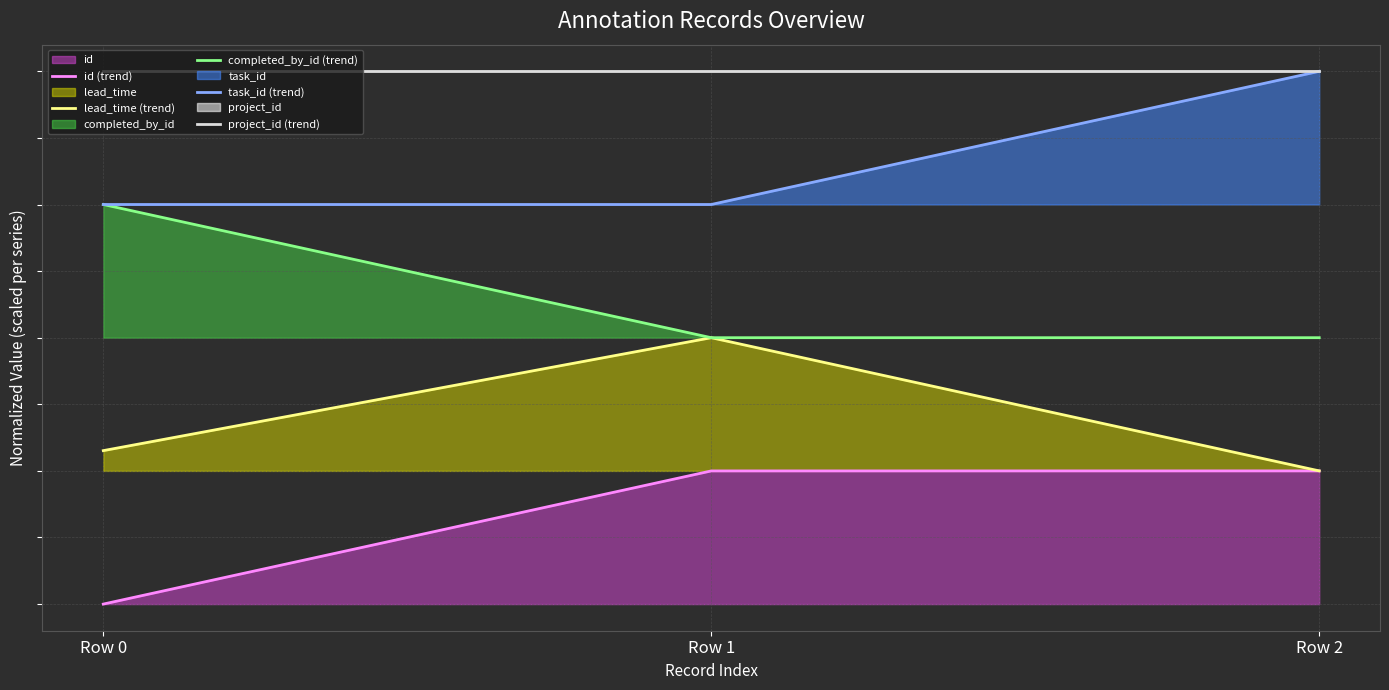

The value of project_id (trend) at Row 1 is 2.4. True or false?

False